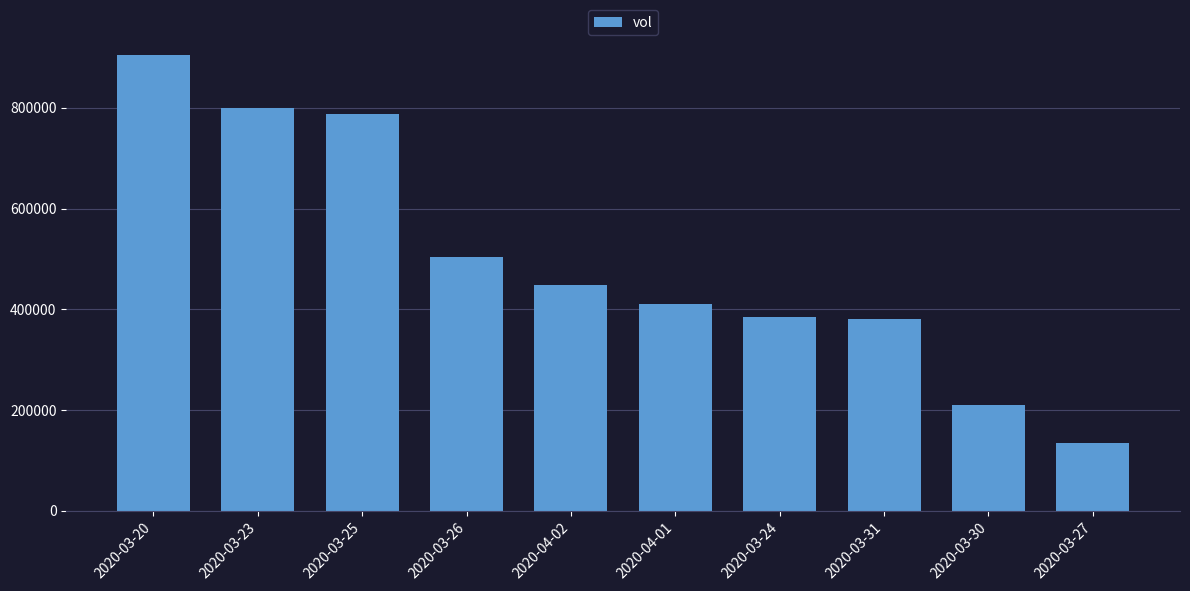

What is the label of the 8th bar from the right?

2020-03-25